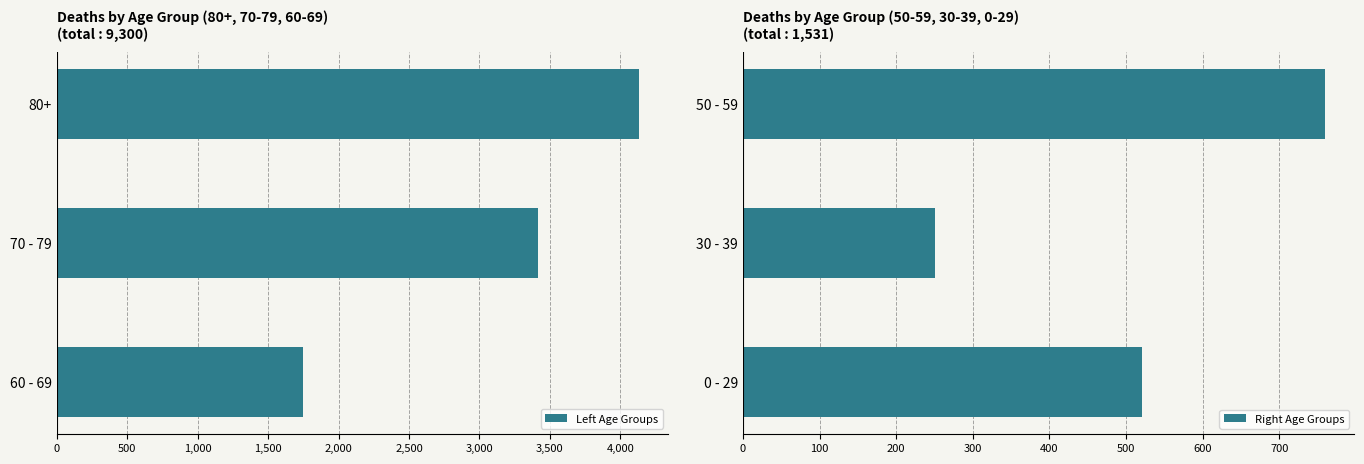

True or false: Right Age Groups has a value of 124 at 30 - 39.

False